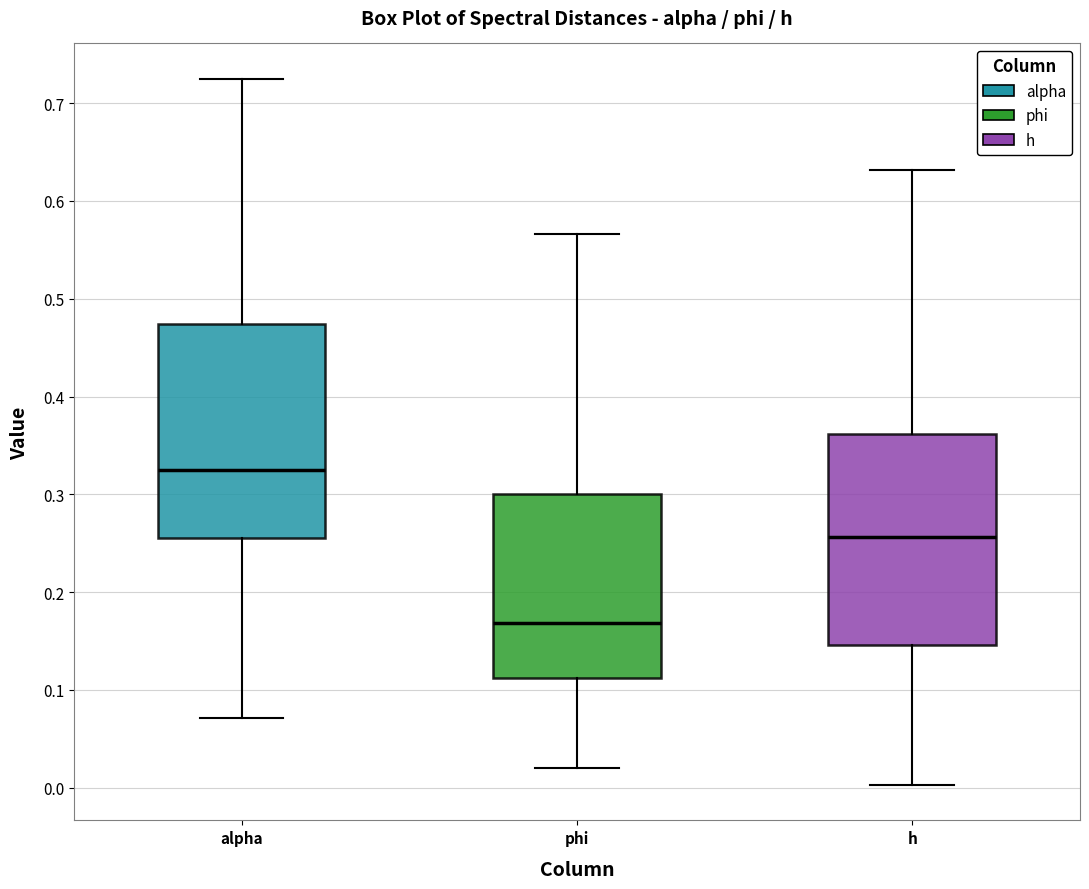

Which box's median line is the highest?

alpha